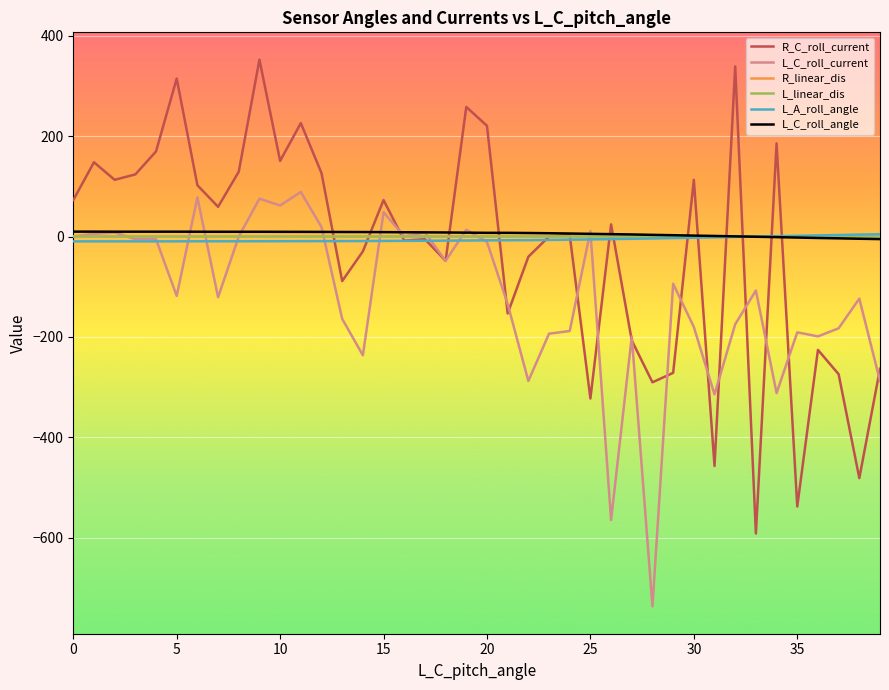

Which series has the largest range (max minus min)?

R_C_roll_current